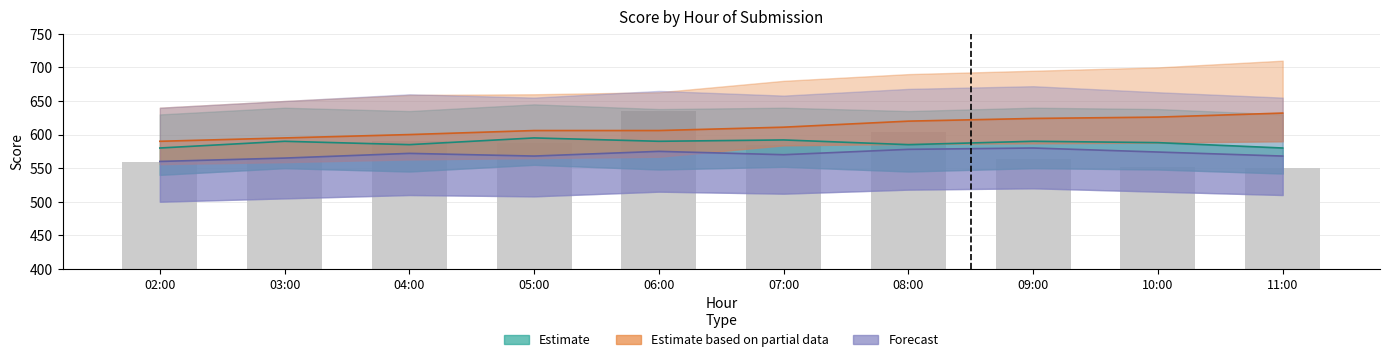

How many groups of bars are there?

10